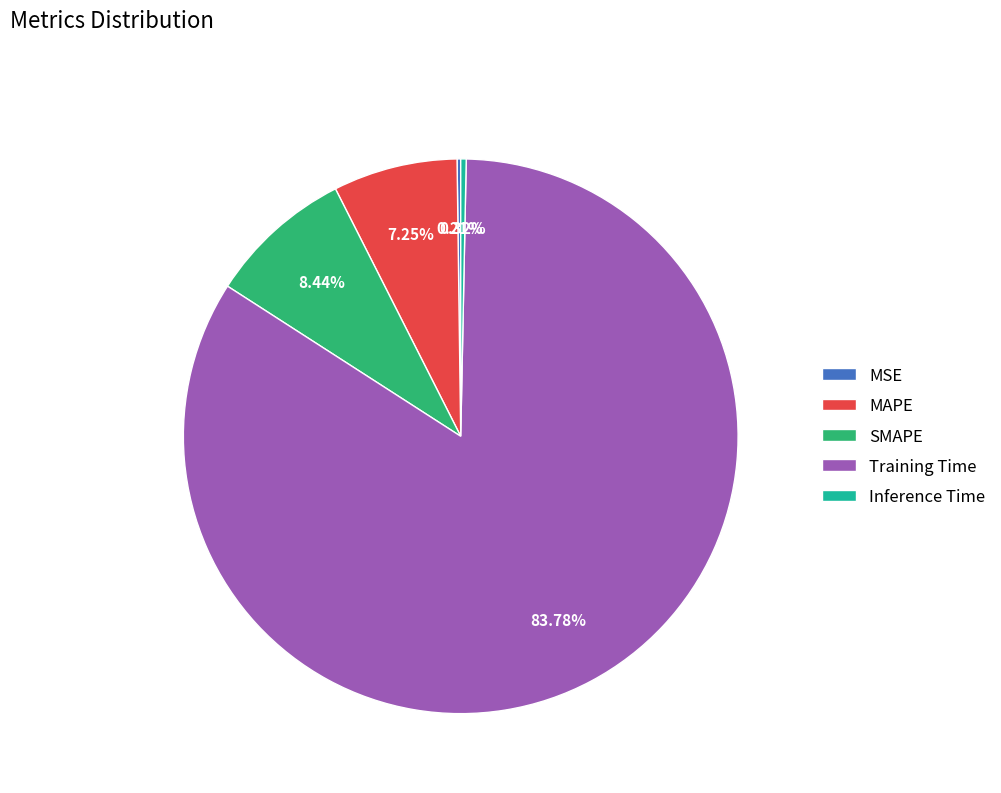

Which category has the biggest portion of the pie?

Training Time